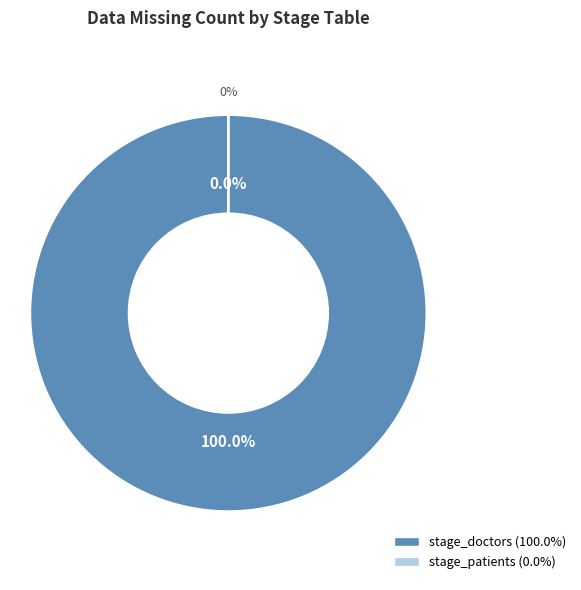

What is the largest slice in the pie chart?

stage_doctors